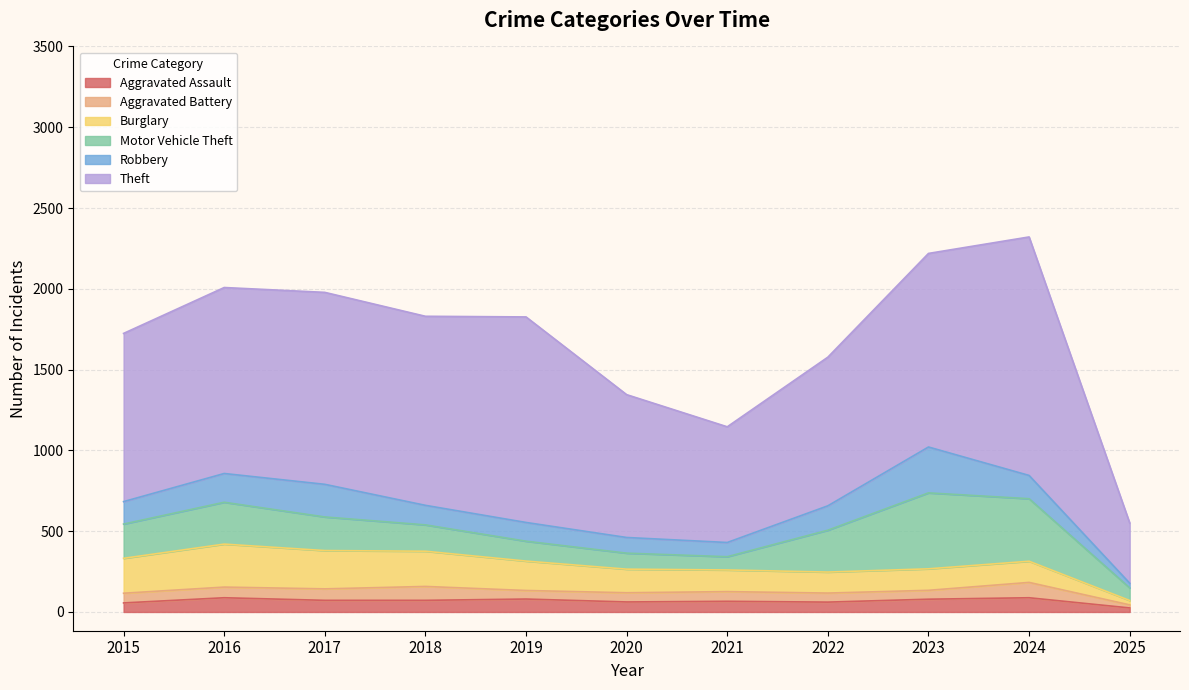

True or false: Theft and Aggravated Assault cross at least once.

False